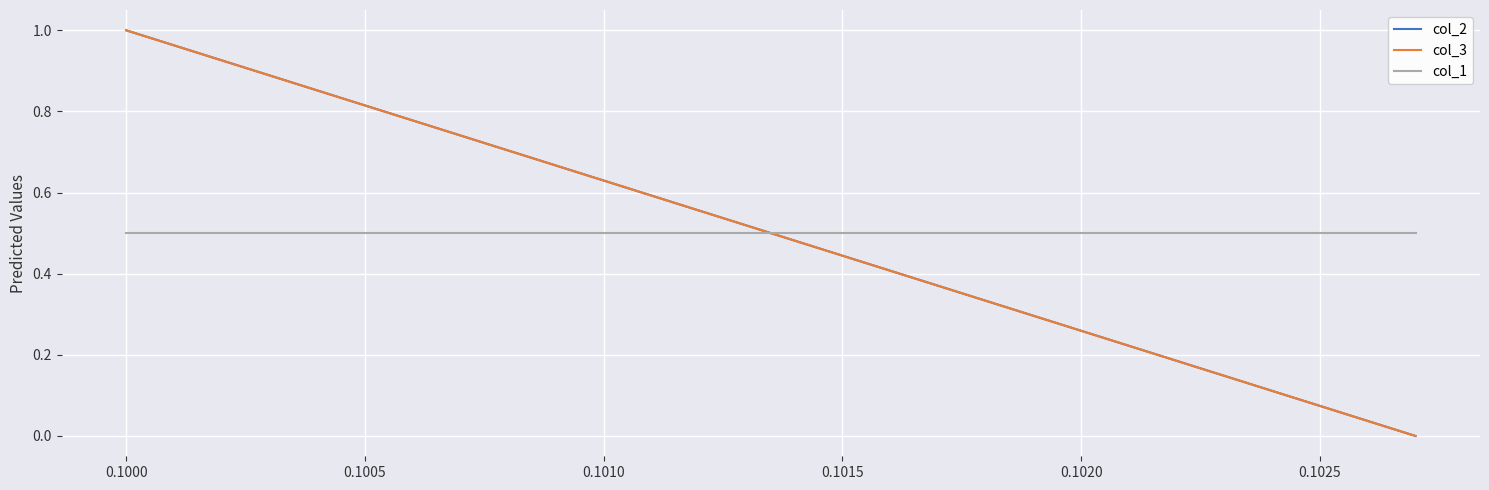

Is this an area chart (filled region under the line)?

No